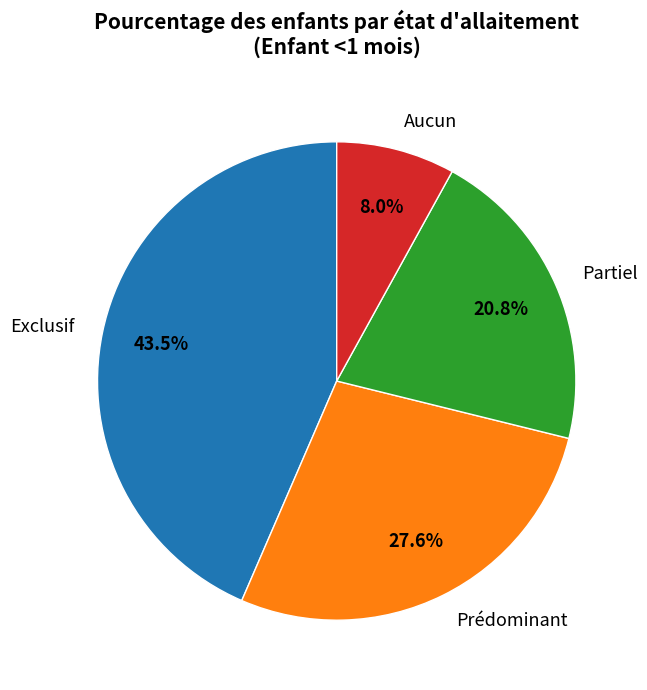

Is it true that Partiel is 21% of the pie?

True